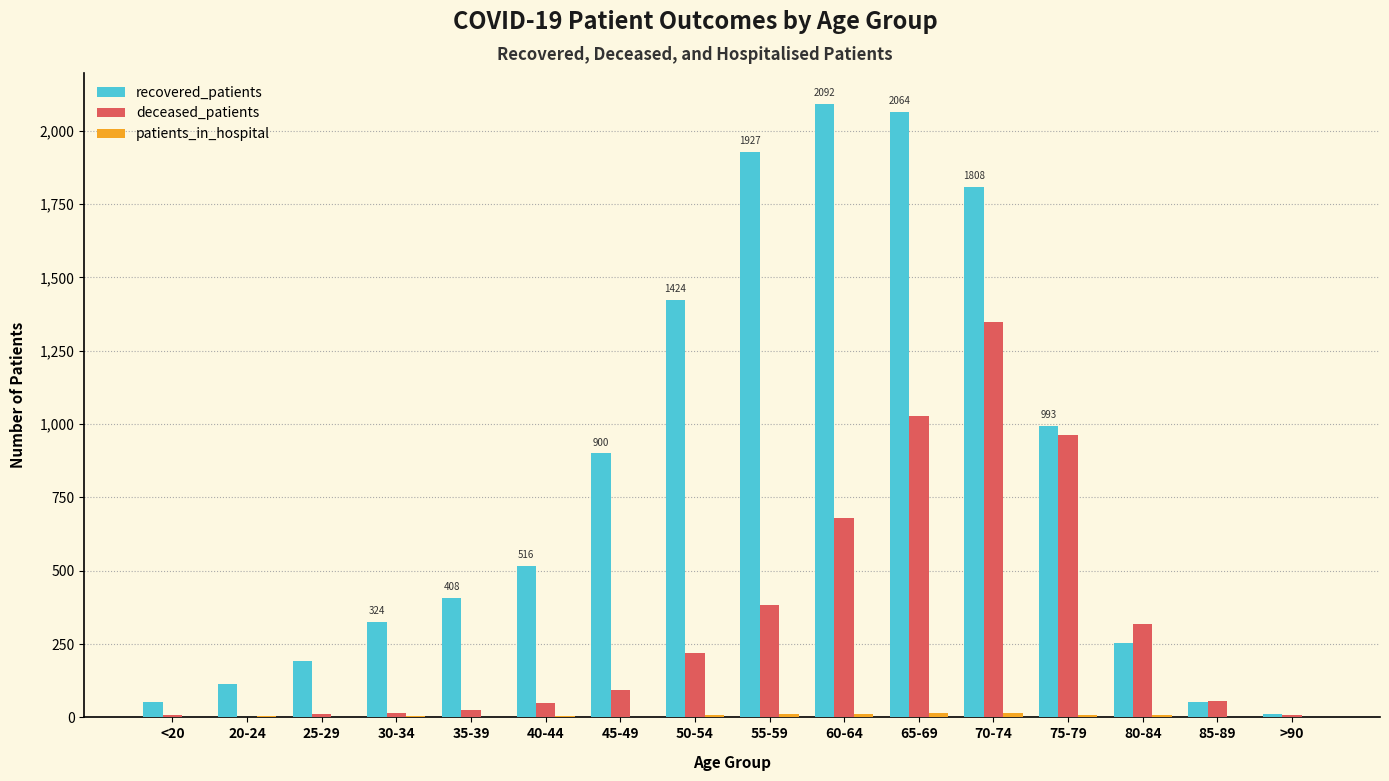

How many series are shown in this chart?

3